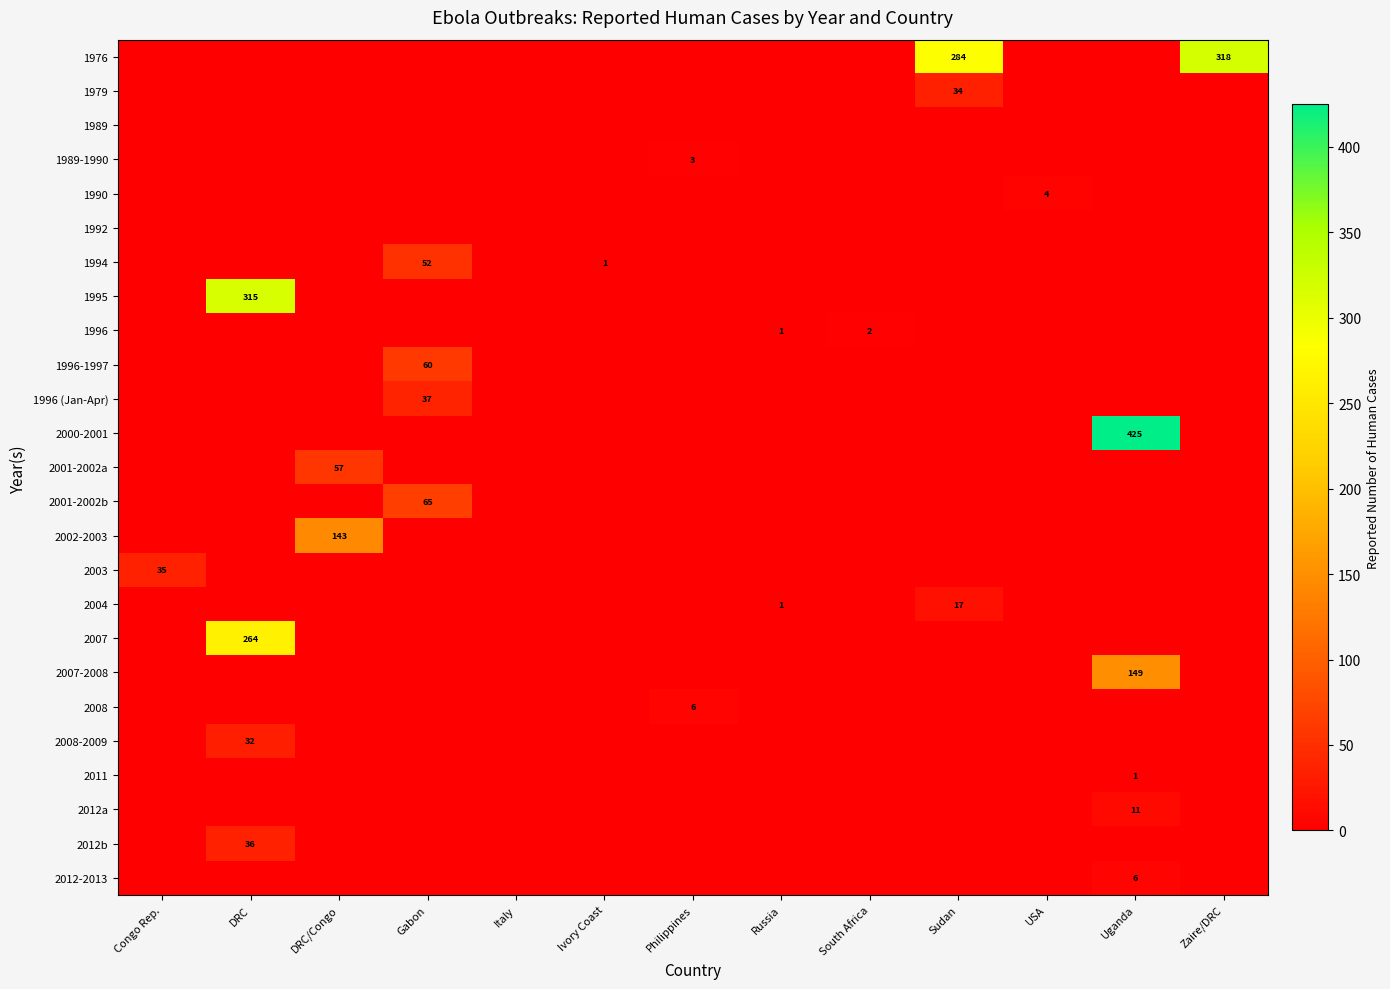

The row_11 series shows 0 at Sudan. True or false?

True